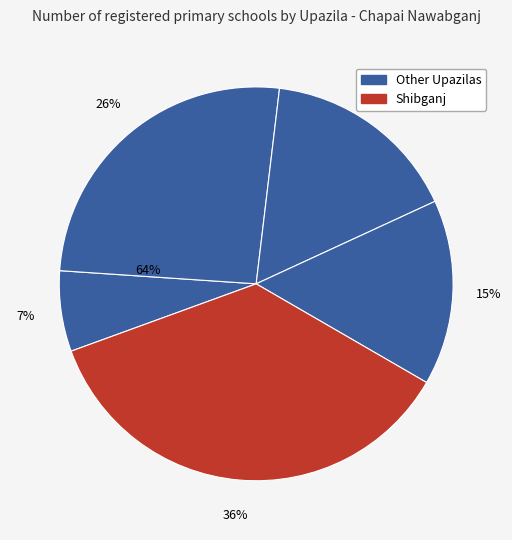

To the nearest percent, what portion does Chapai Nawabganj Sadar represent?

26%